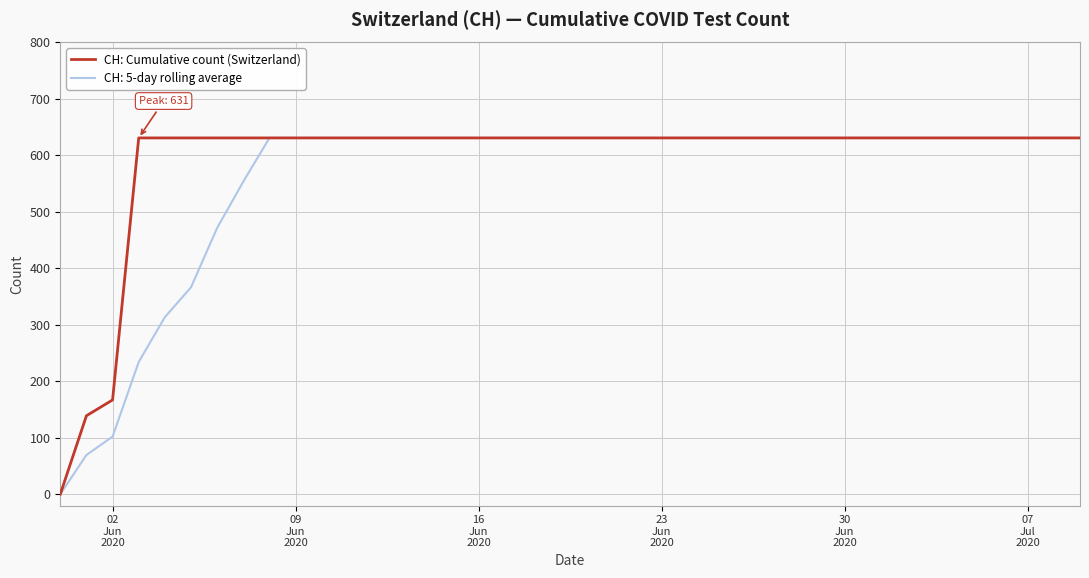

What is the maximum value shown in the chart?

631.0